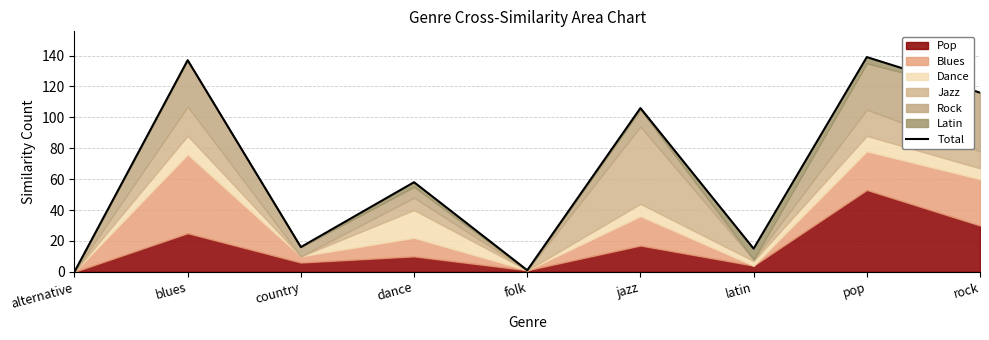

List the labels in order of value, smallest first.

alternative, folk, latin, country, dance, jazz, rock, blues, pop